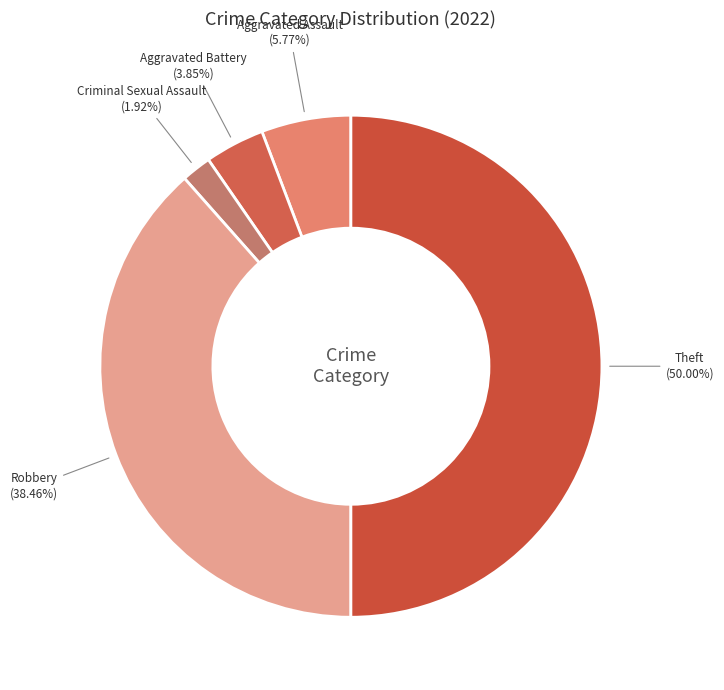

Between Aggravated Assault and Robbery, which is larger?

Robbery